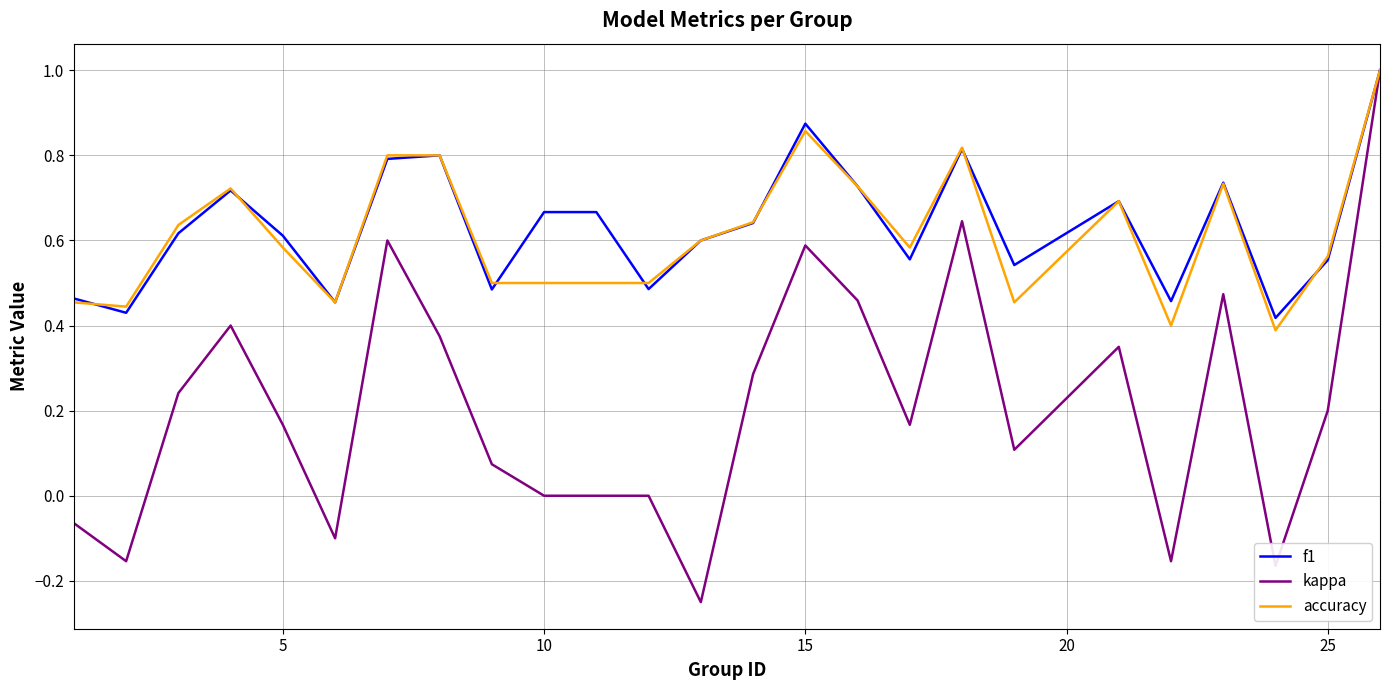

What is the highest value of the f1 series?

1.0